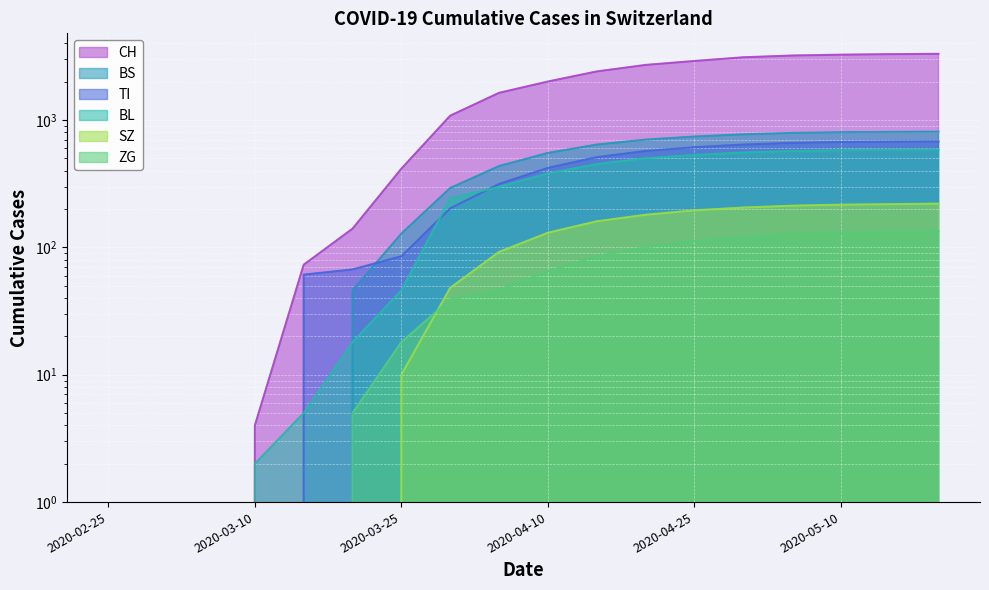

What is the sum of the CH values at 2020-04-15 and 2020-04-10?

4400